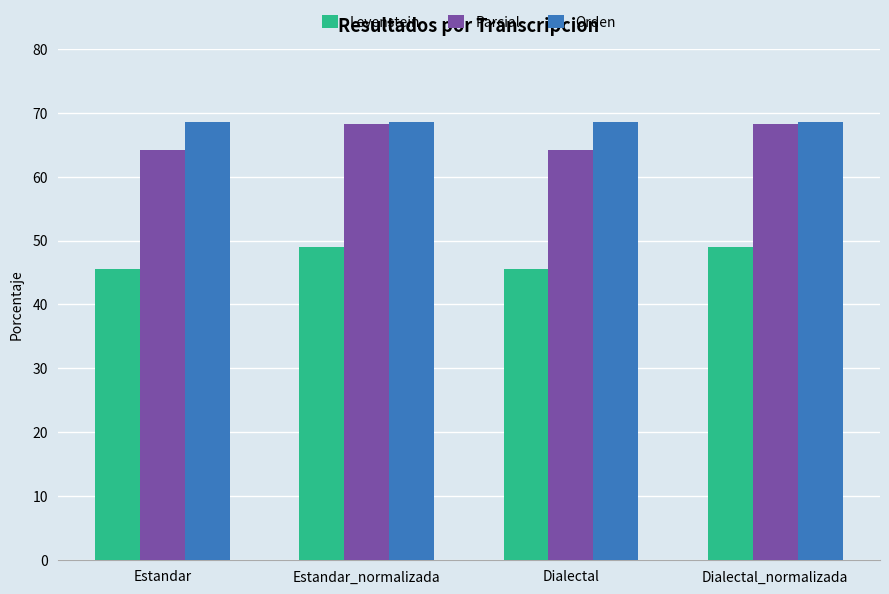

True or false: Orden has a value of 92.1 at Dialectal_normalizada.

False